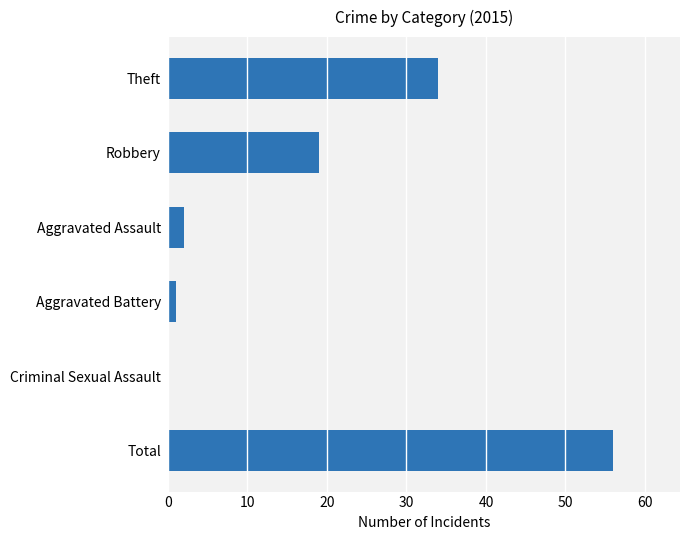

Where is the data nearest to the value 28?

Theft